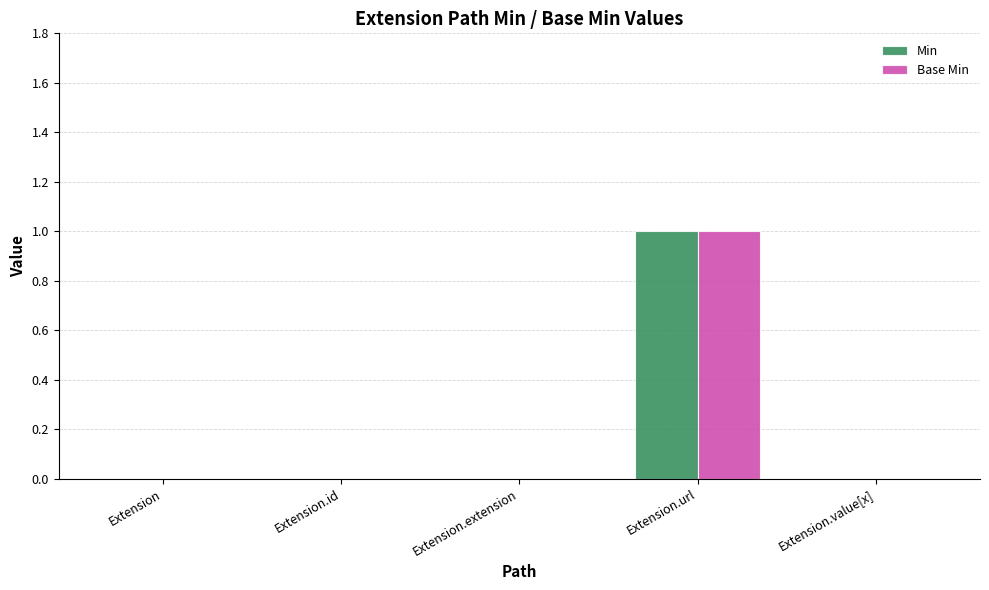

At which label does Min reach its peak?

Extension.url